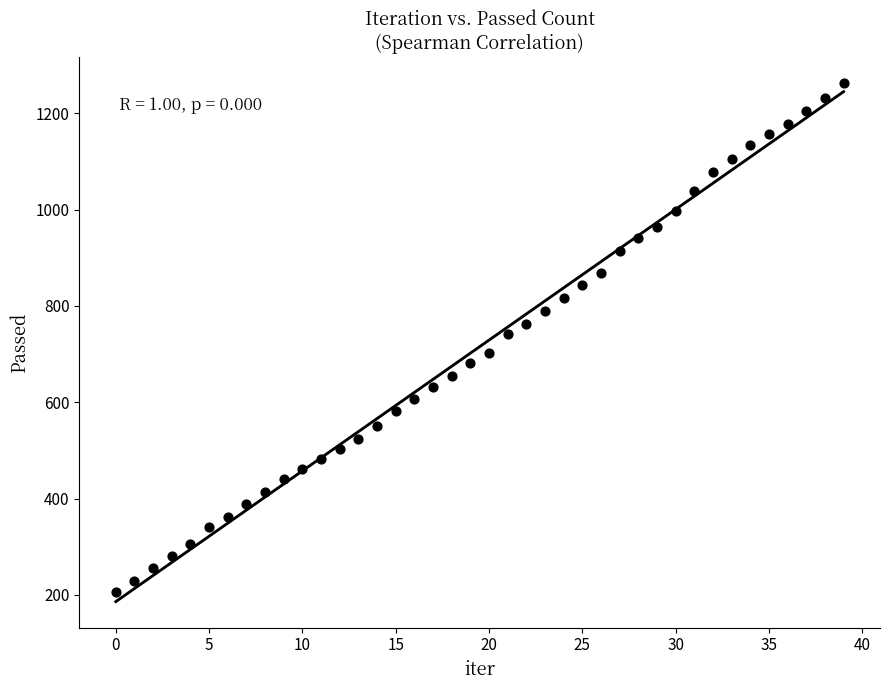

What is the range of Y values (max minus min)?

1056